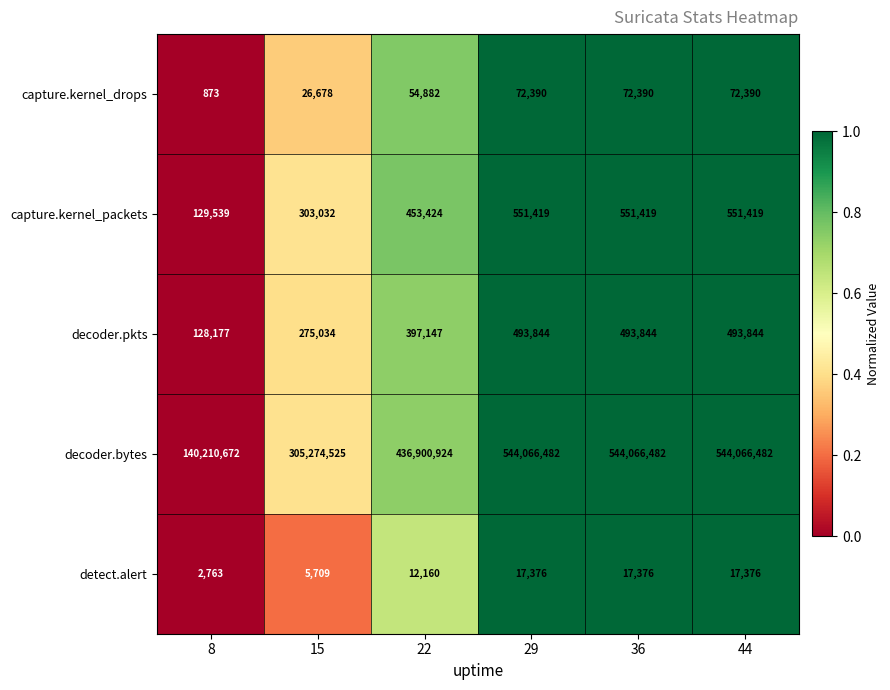

What is the average value of the capture.kernel_packets series?

423375